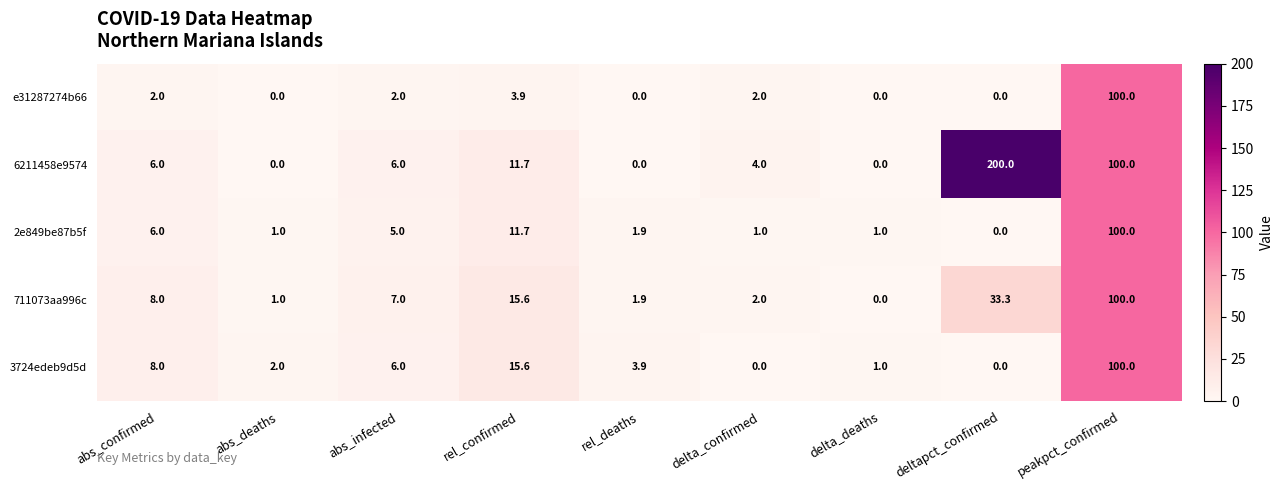

Which series has the largest total across all categories?

6211458e9574